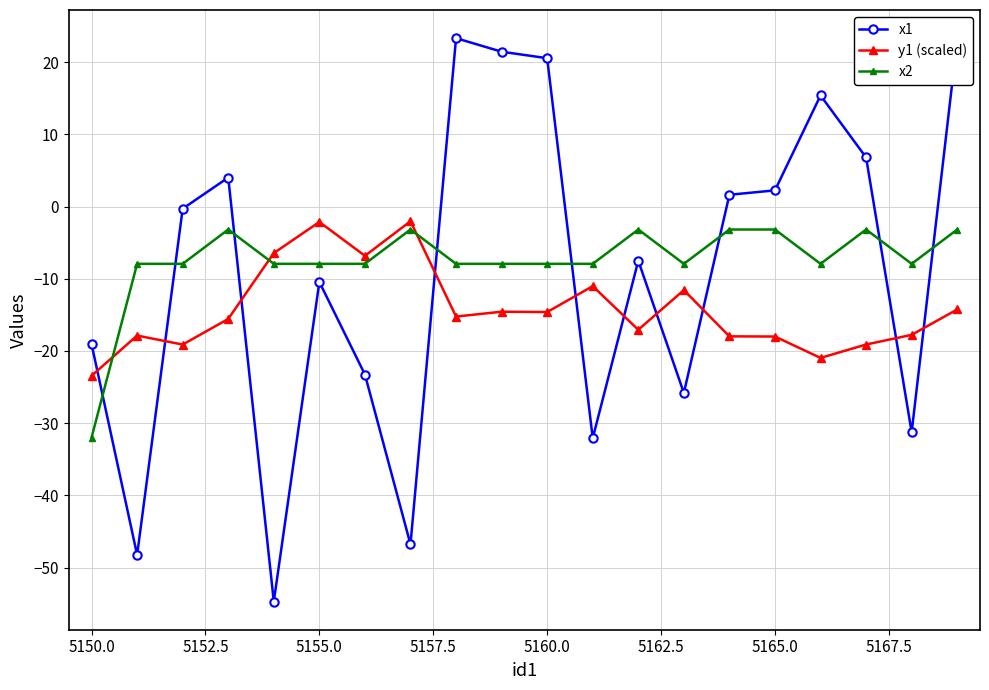

What is the value of the x1 point at the 3rd from the left?

-0.3